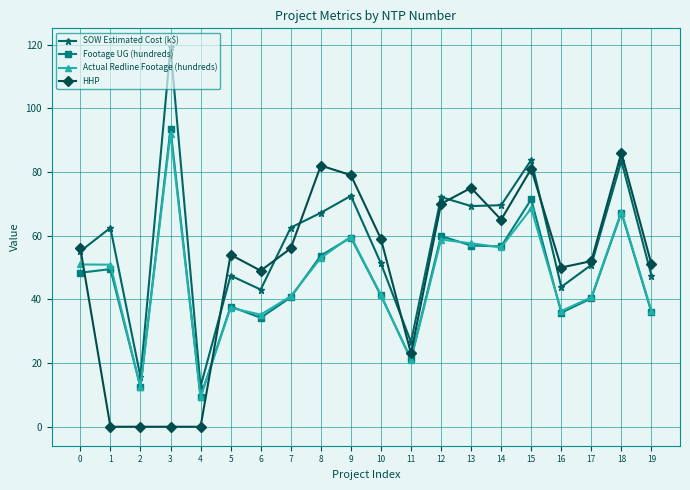

How many lines are shown in the chart?

4